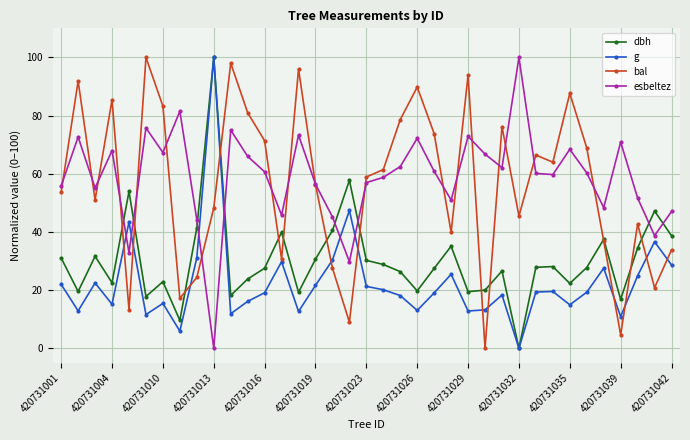

True or false: g and esbeltez cross at least once.

True